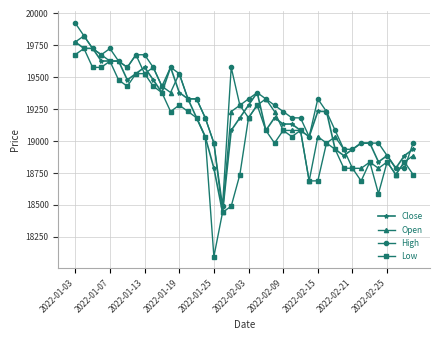

After their last crossing, which series has the higher values: High or Open?

High